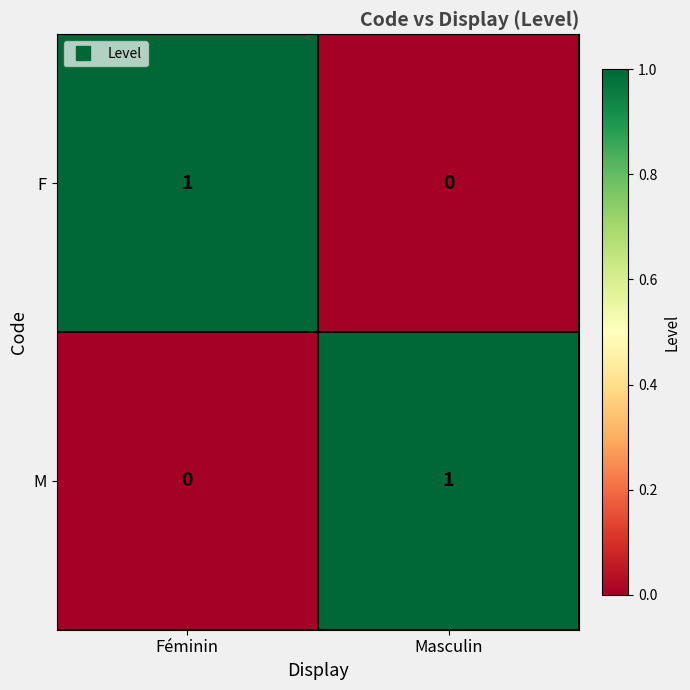

Rank the categories by M value from highest to lowest.

Masculin, Féminin